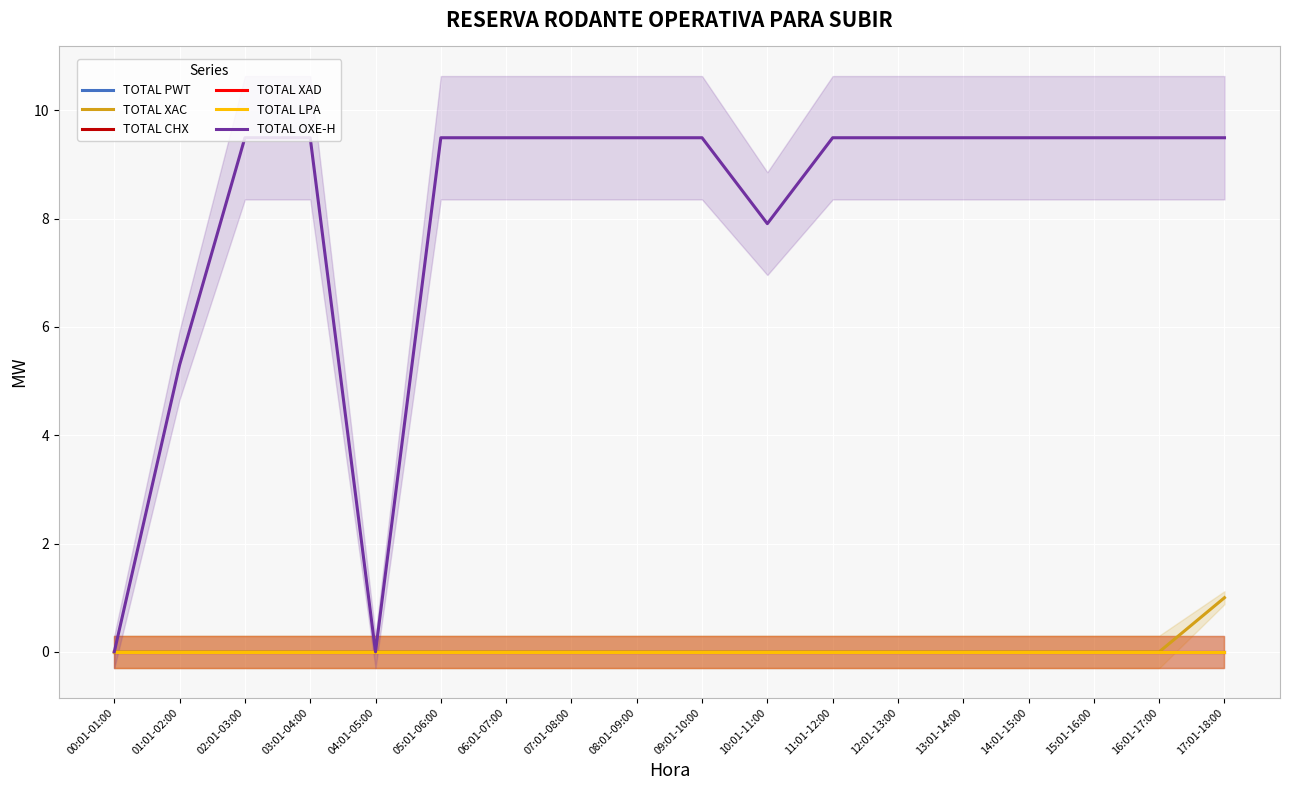

At 14:01-15:00, list the series in order from largest to smallest.

TOTAL OXE-H, TOTAL PWT, TOTAL XAC, TOTAL CHX, TOTAL XAD, TOTAL LPA